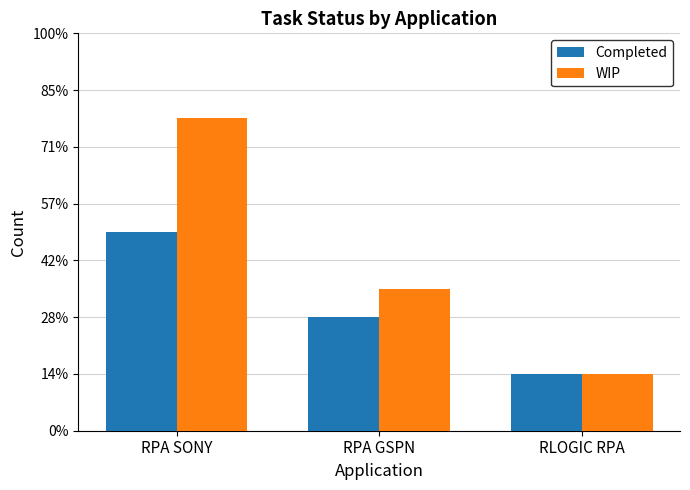

The value of Completed at RPA SONY is 7. True or false?

True